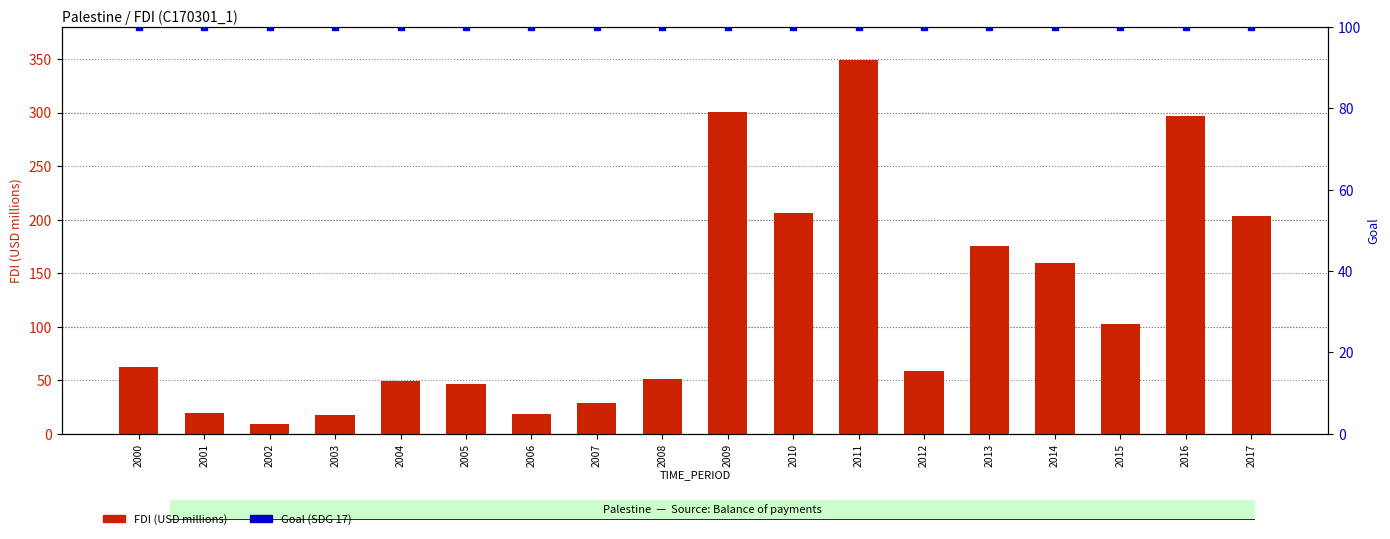

What is the approximate value of Goal (SDG 17) at 2000?

100.0